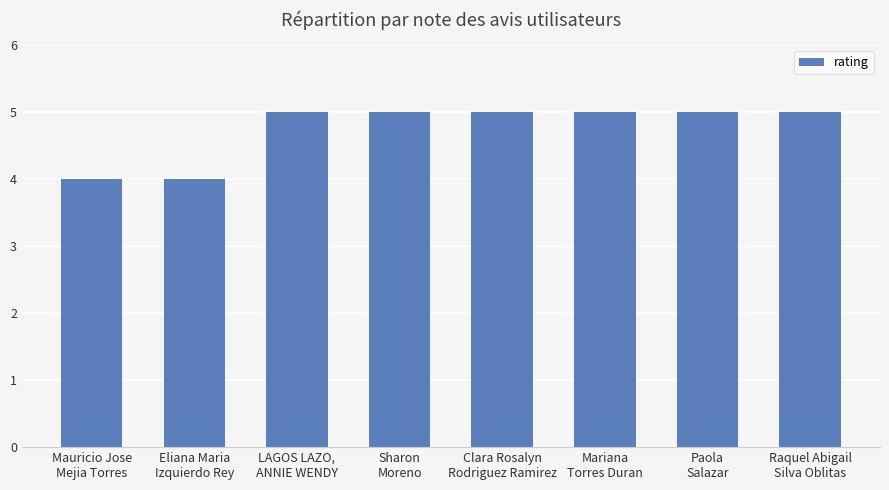

What is the value of the 2nd bar from the left?

4